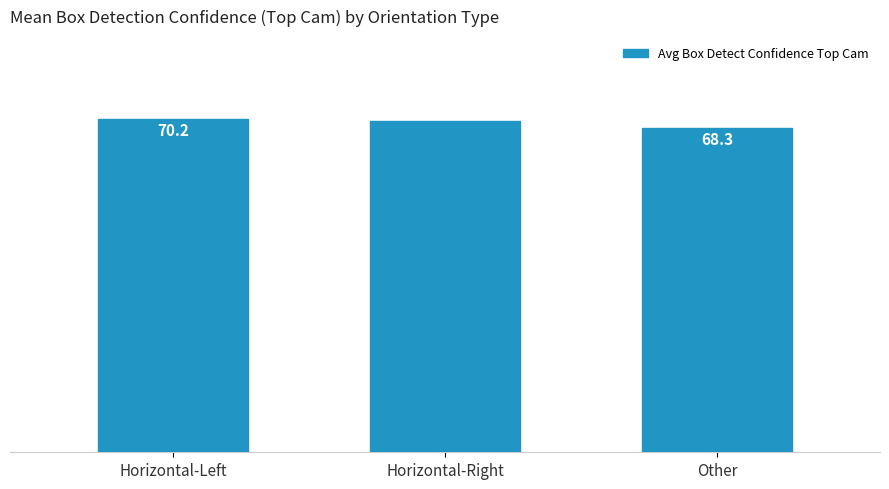

Rank the categories by value from highest to lowest.

Horizontal-Left, Horizontal-Right, Other